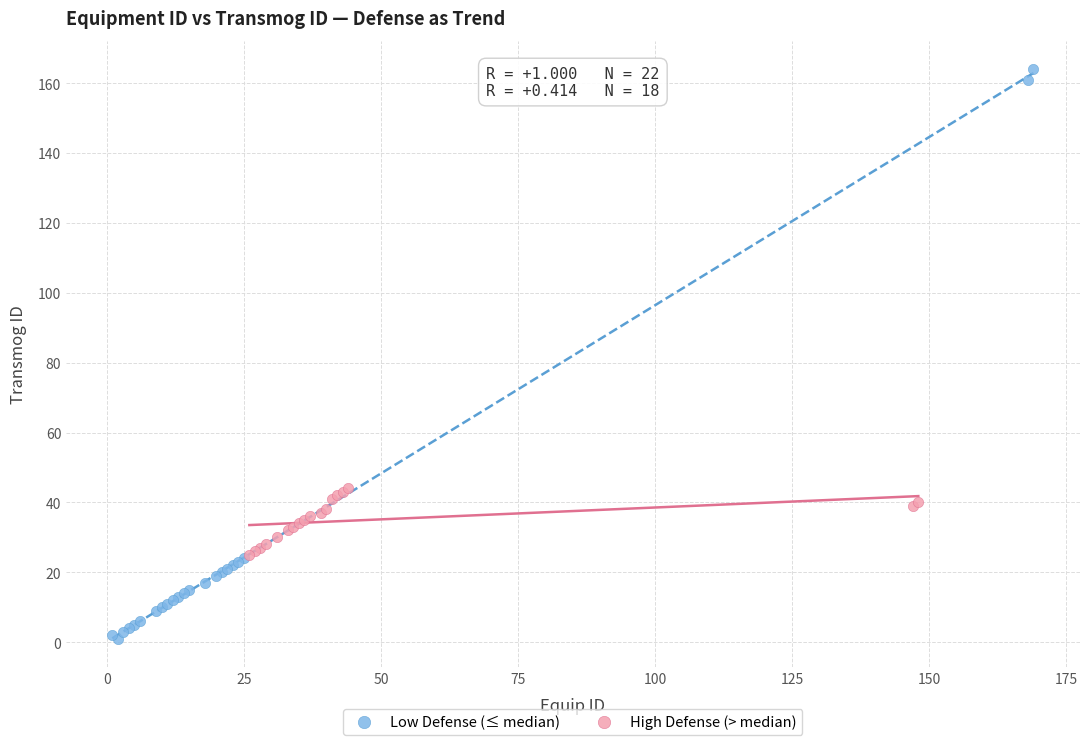

Which series contains the highest Y value?

Low Defense (≤ median)